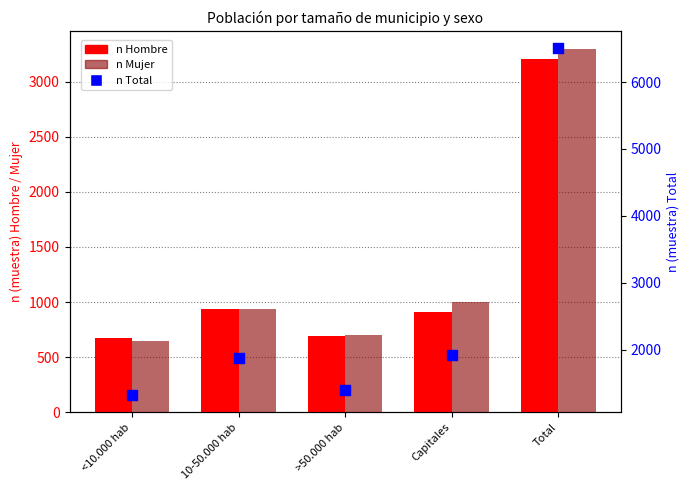

Which series has the largest total across all categories?

n Total